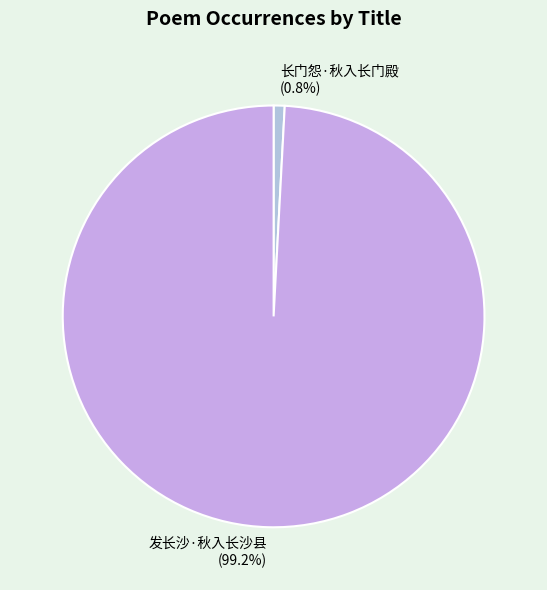

Count the number of slices in the pie.

2